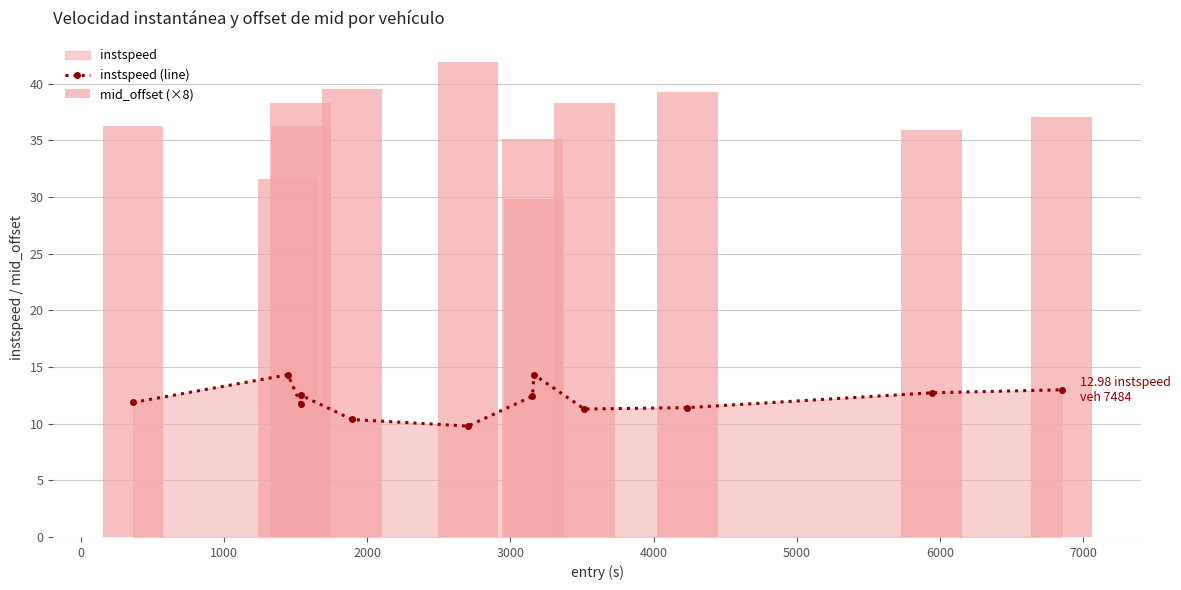

What is the lowest value of the instspeed (line) series?

9.8